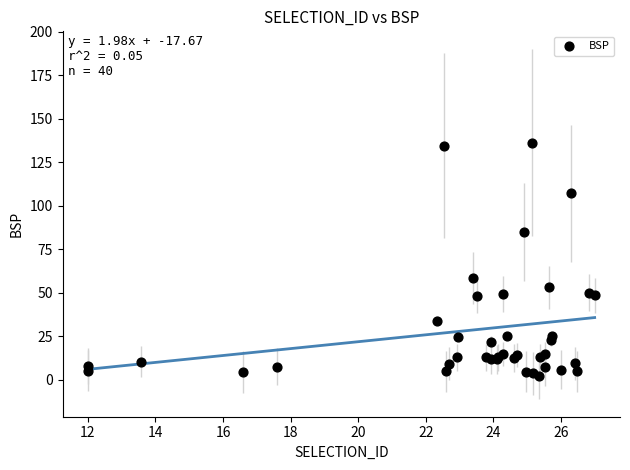

What Y value in the scatter plot is closest to 69?

58.4